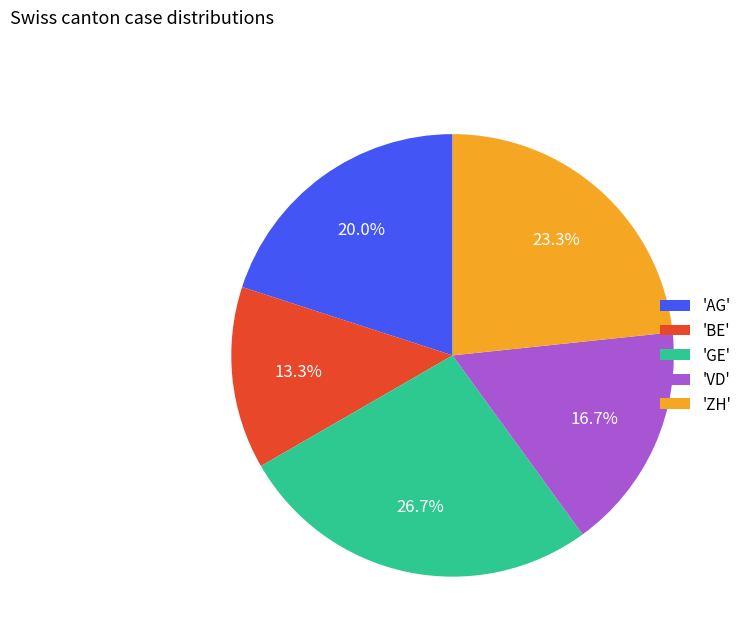

Is 'GE' the majority of the pie?

No